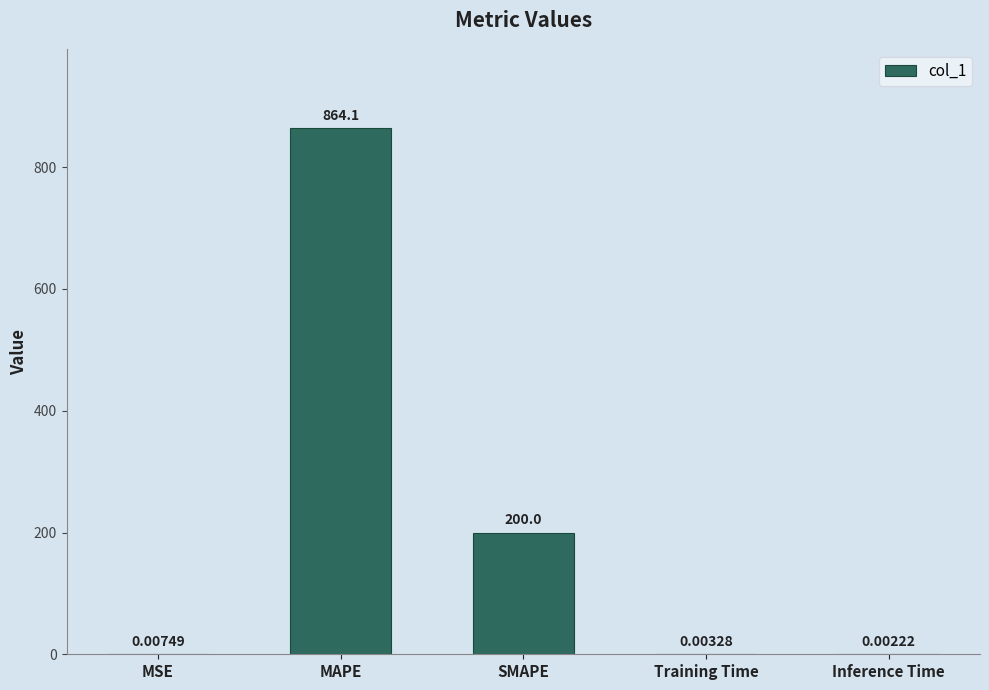

Which category has the highest value across all series?

MAPE